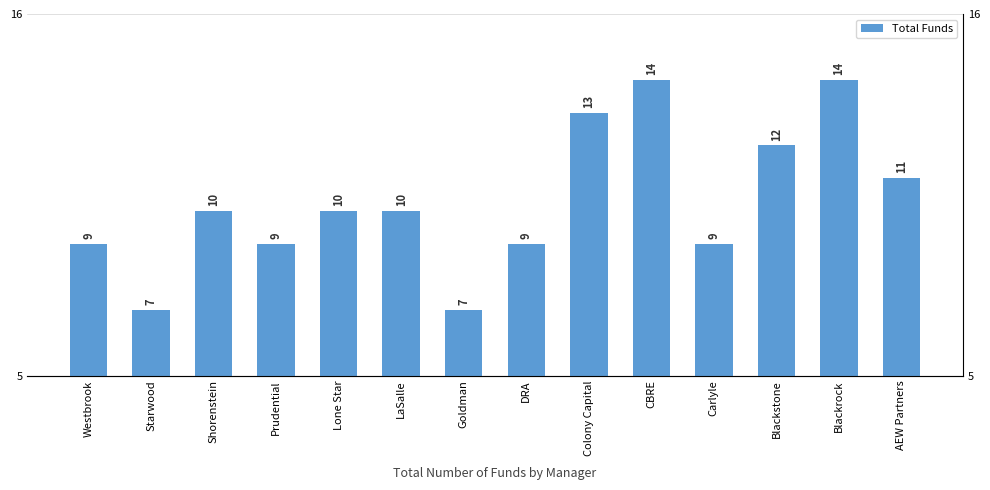

What is the difference between the maximum and minimum values?

7